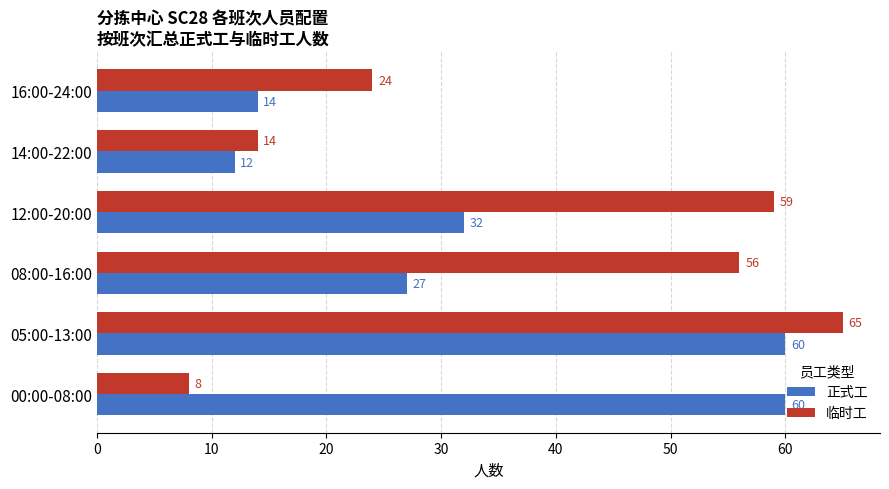

What is the difference between the 正式工 values at 12:00-20:00 and 08:00-16:00?

5